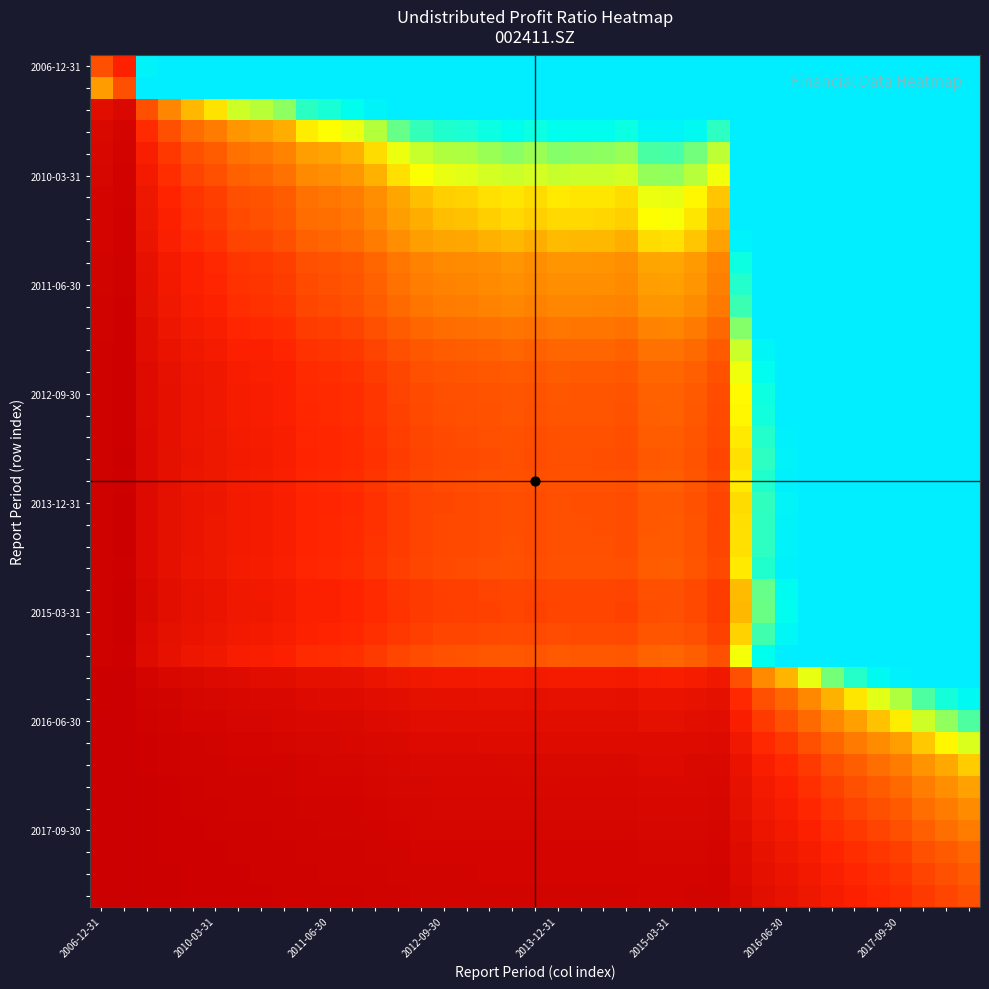

How many series are shown in this chart?

39